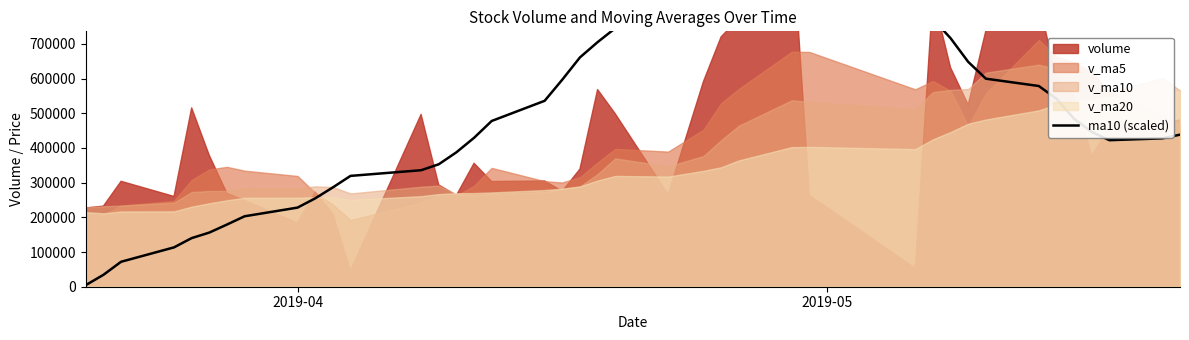

Is it true that the value at 3 is 23529.5?

False